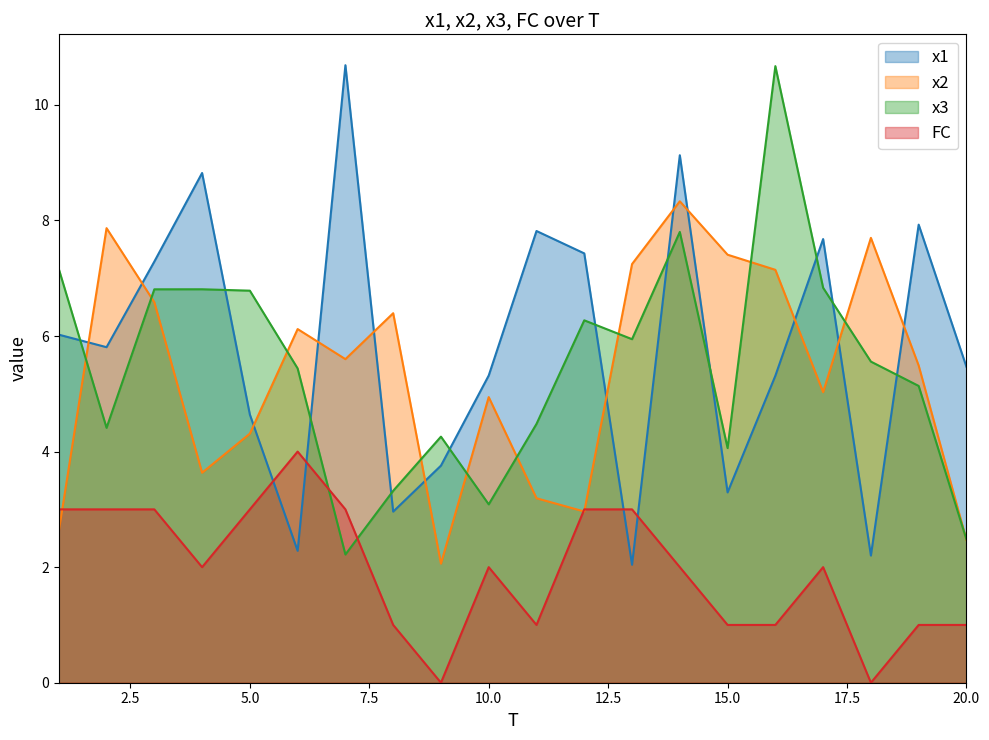

At which category is the sum across all series the highest?

14